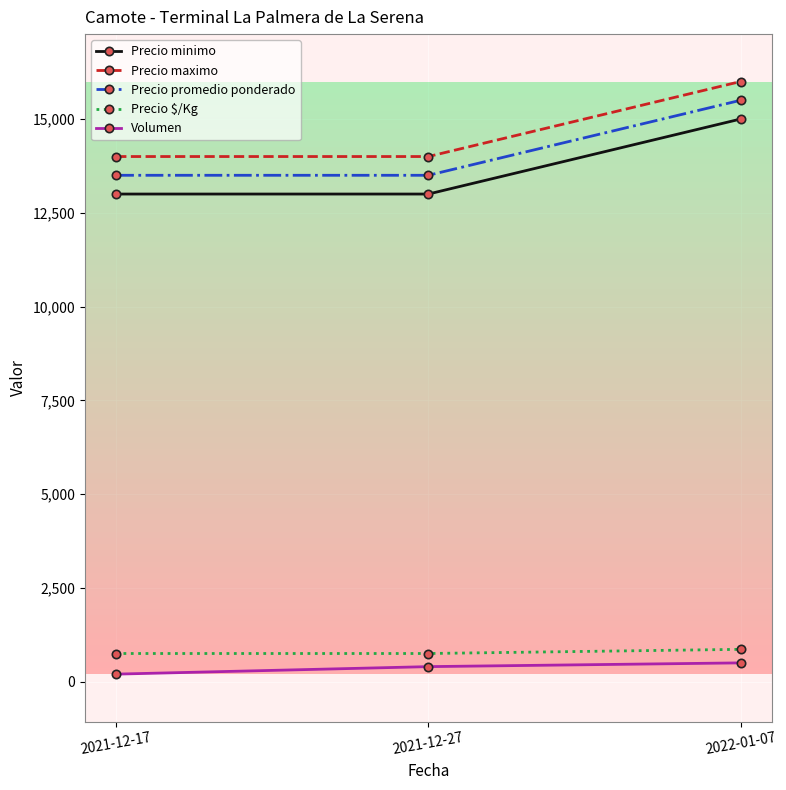

At 2022-01-07, list the series in order from largest to smallest.

Precio maximo, Precio promedio ponderado, Precio minimo, Precio $/Kg, Volumen